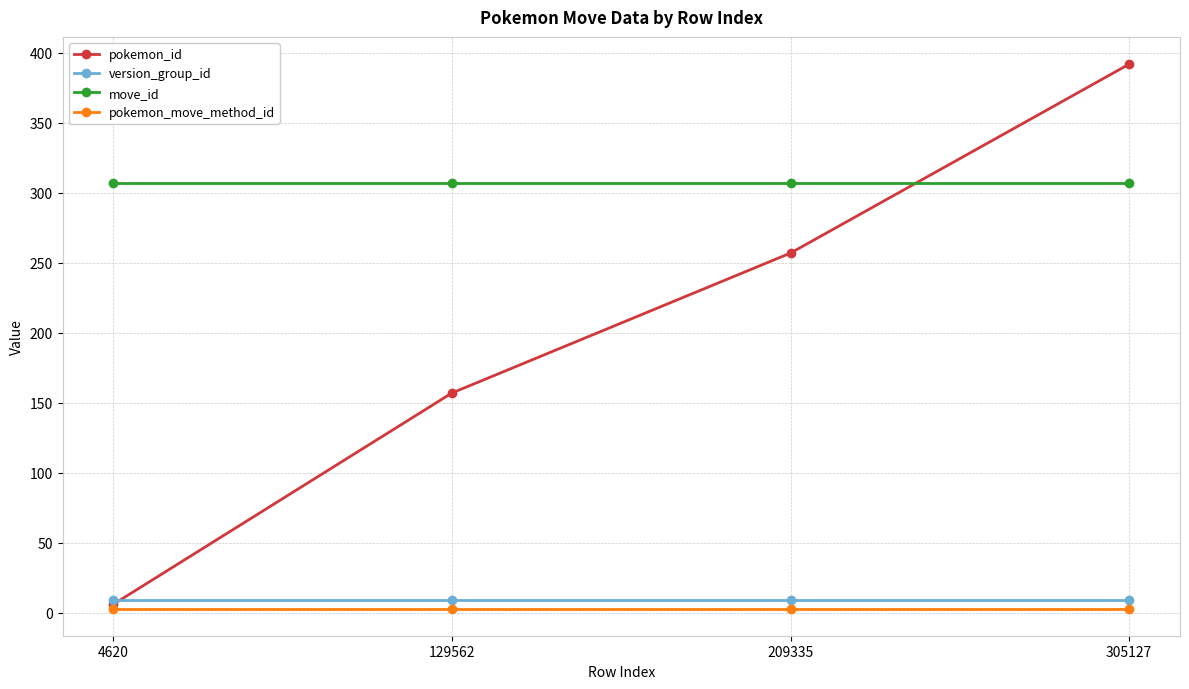

What is the sum of all pokemon_move_method_id values?

12